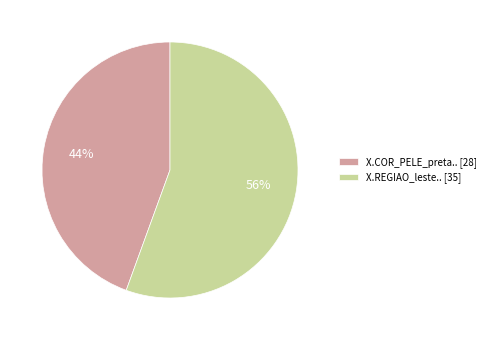

To the nearest percent, what percentage of the pie is X.COR_PELE_preta..?

44%